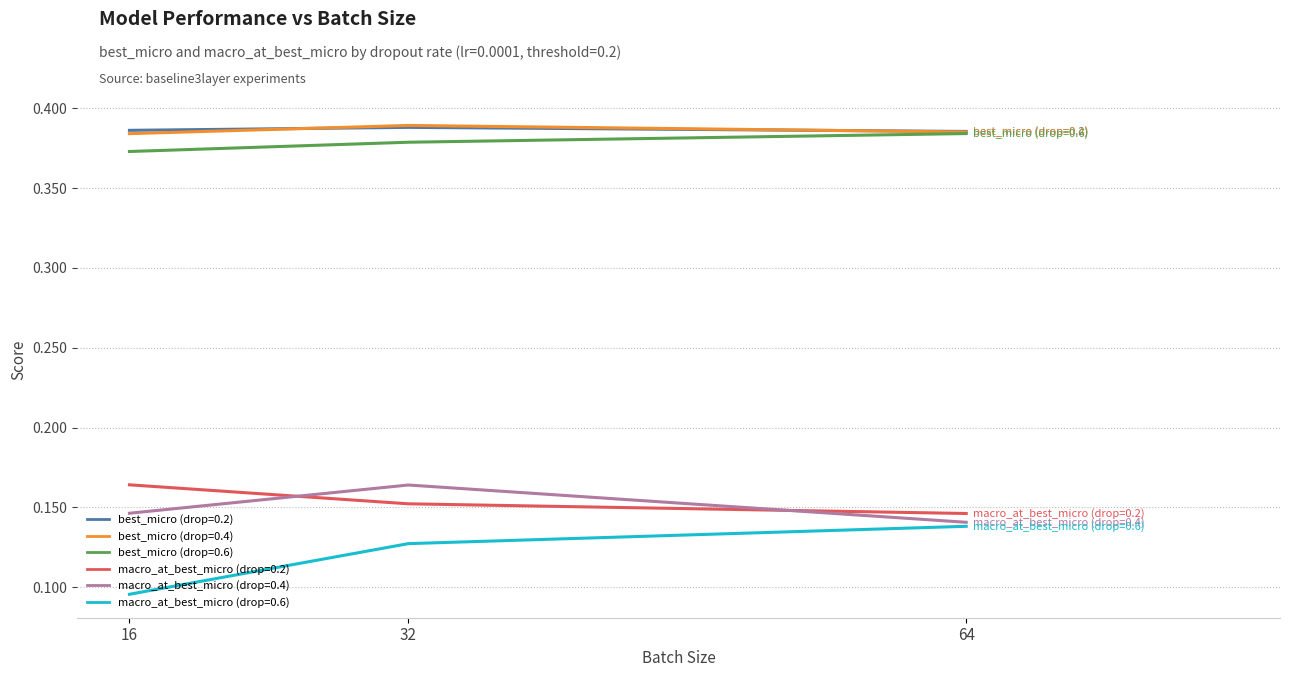

At which label does best_micro (drop=0.6) reach its minimum?

16